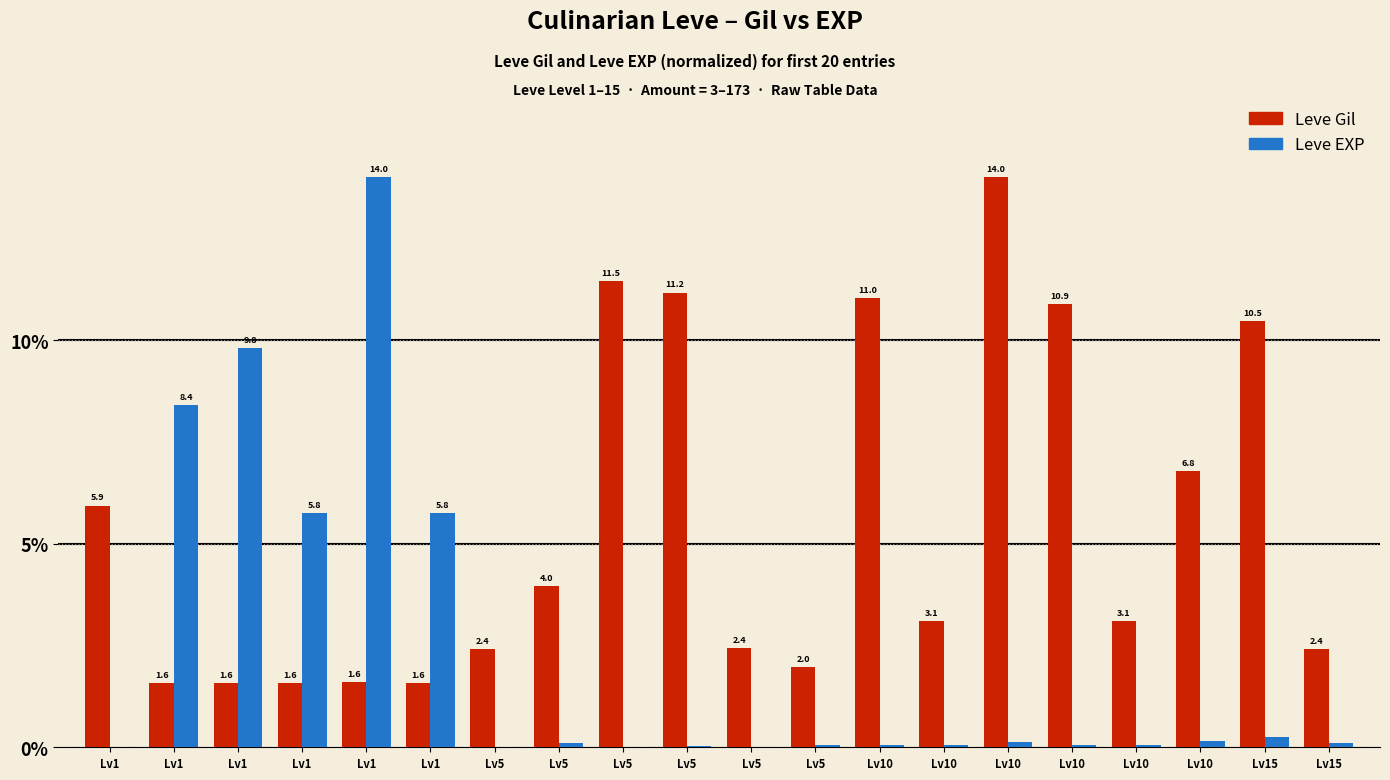

How many groups of bars are there?

20